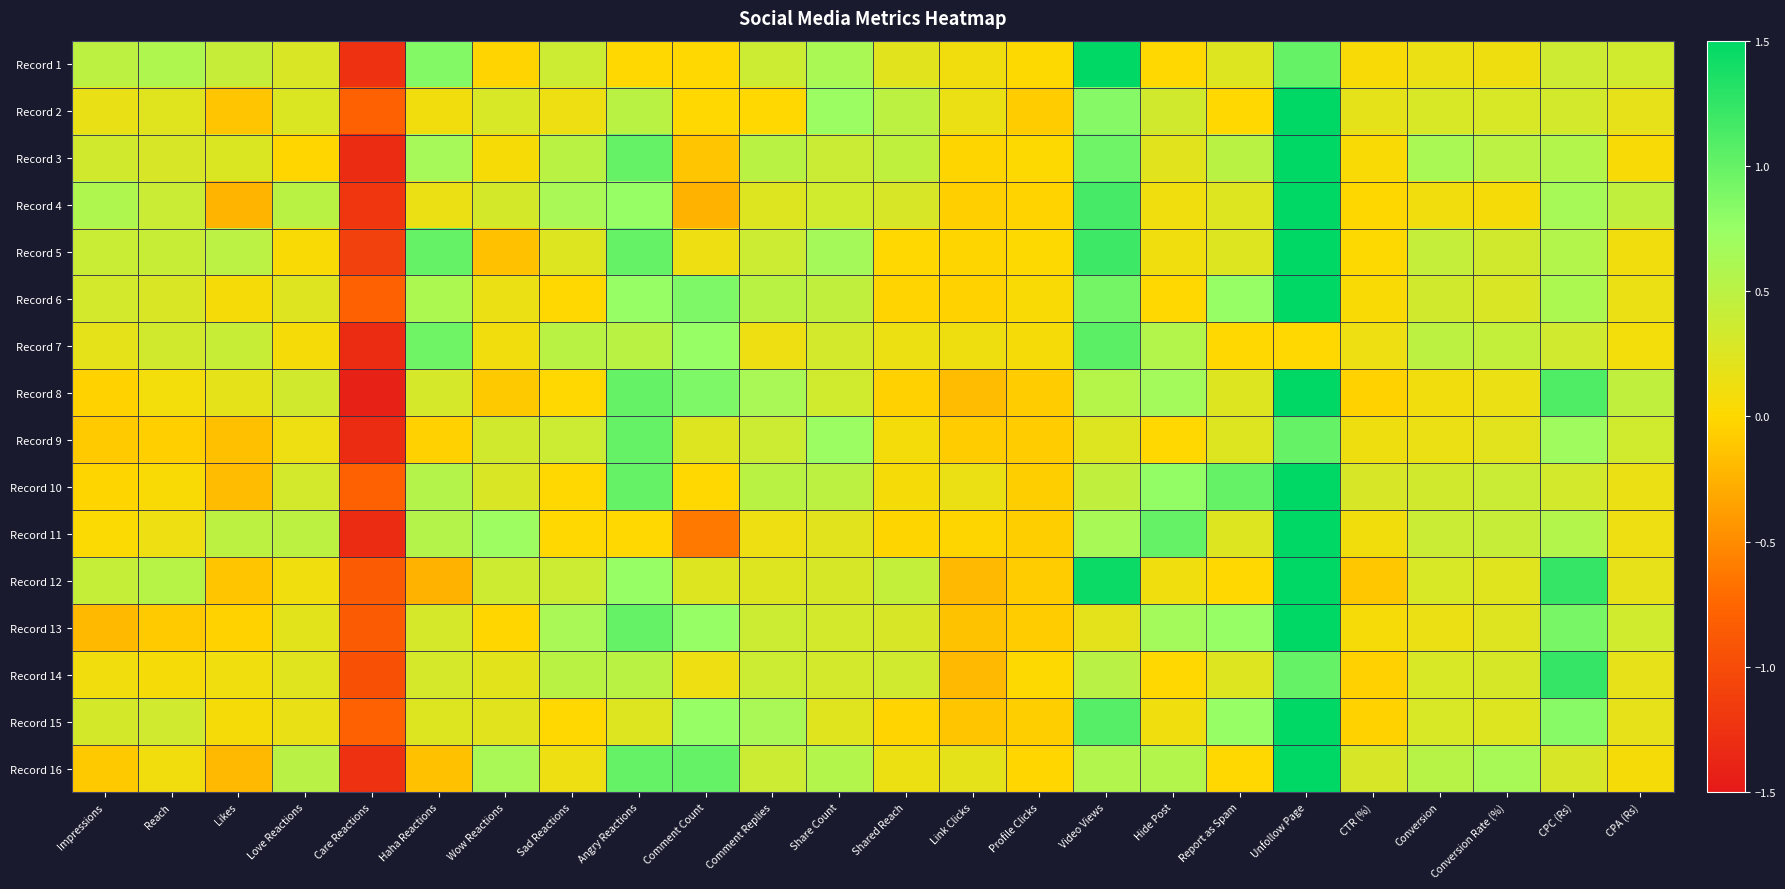

At Impressions, list the series in order from smallest to largest.

Record 13, Record 16, Record 9, Record 8, Record 10, Record 11, Record 14, Record 2, Record 7, Record 15, Record 6, Record 3, Record 5, Record 12, Record 1, Record 4